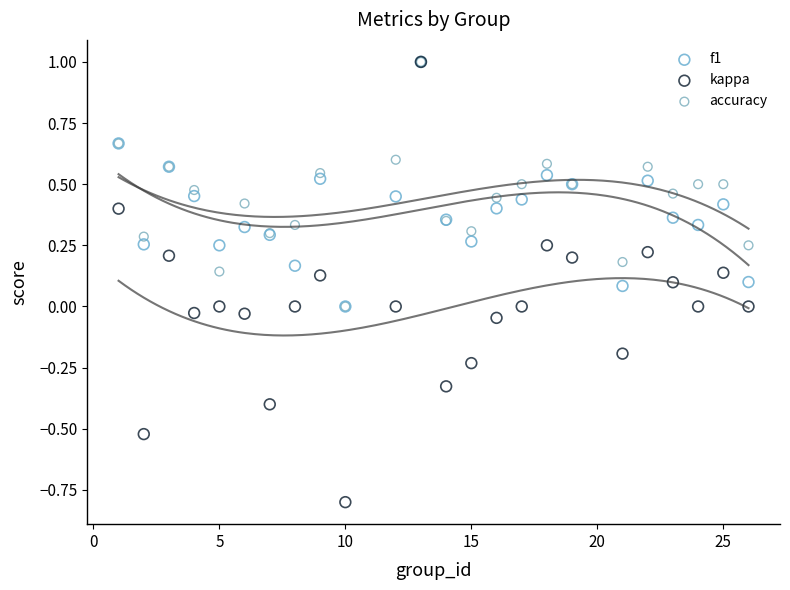

Which series has the widest spread of Y values?

kappa